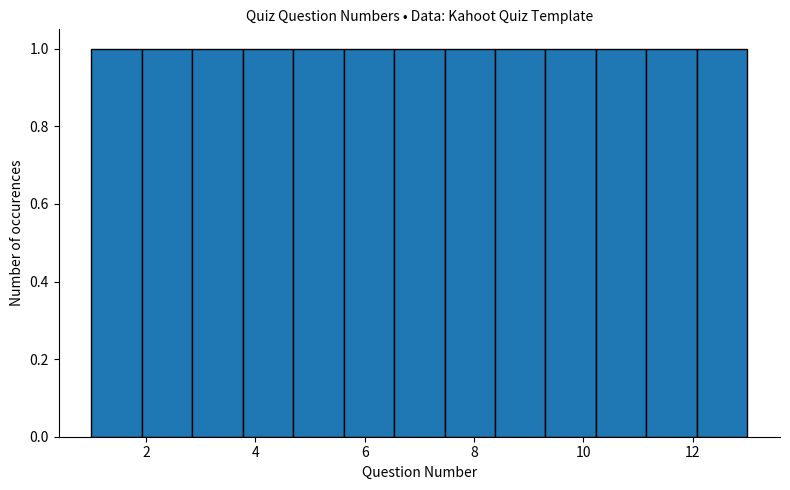

Reading left to right, list every bar in this chart as the range it spans on the x-axis followed by its height. Neither the bar edges nor the heights are printed on the chart, so give them approximately, as read against the axes.

1.0 to 2.0: 1
2.0 to 2.8: 1
2.8 to 3.8: 1
3.8 to 4.6: 1
4.6 to 5.6: 1
5.6 to 6.6: 1
6.6 to 7.4: 1
7.4 to 8.4: 1
8.4 to 9.4: 1
9.4 to 10.2: 1
10.2 to 11.2: 1
11.2 to 12.0: 1
12.0 to 13.0: 1